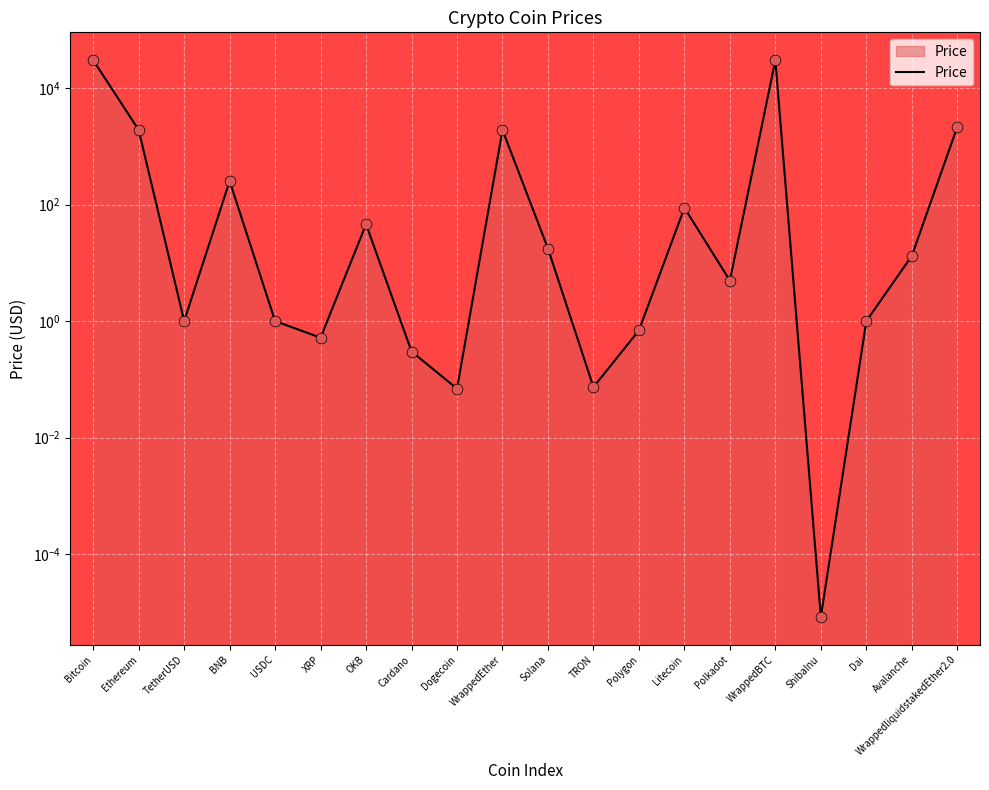

What is the change in value from TRON to Dai?

+0.9